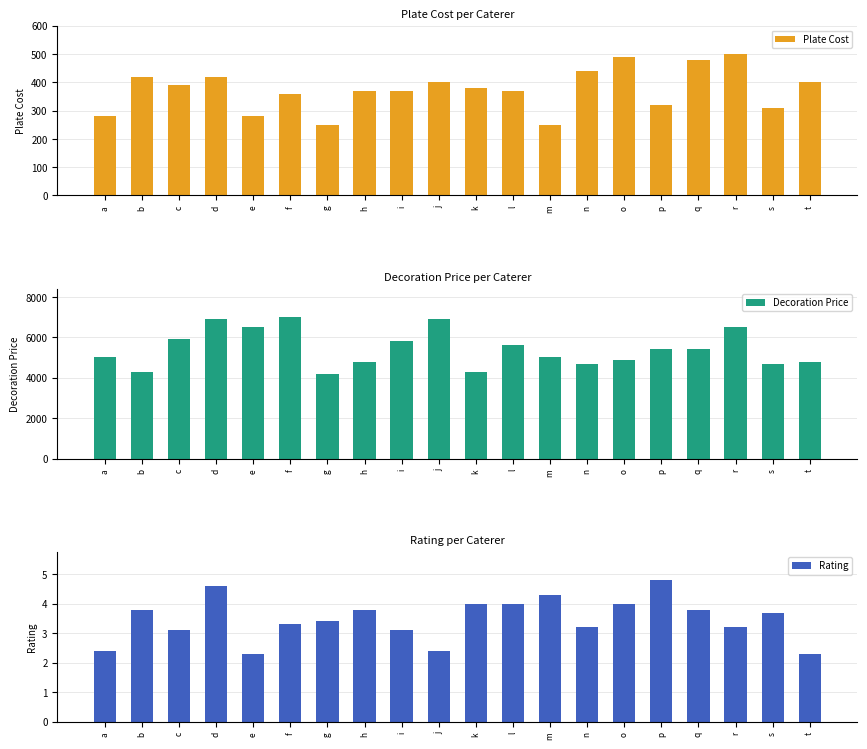

Which series has the largest total across all categories?

Decoration Price